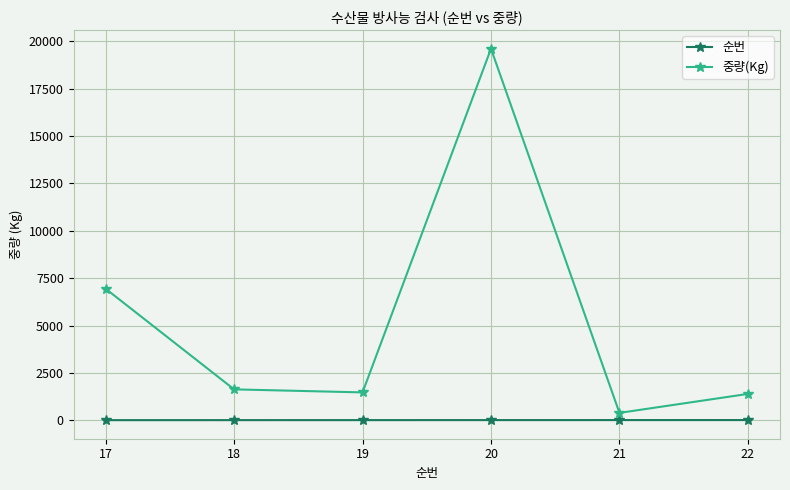

What is the maximum value for 중량(Kg)?

19600